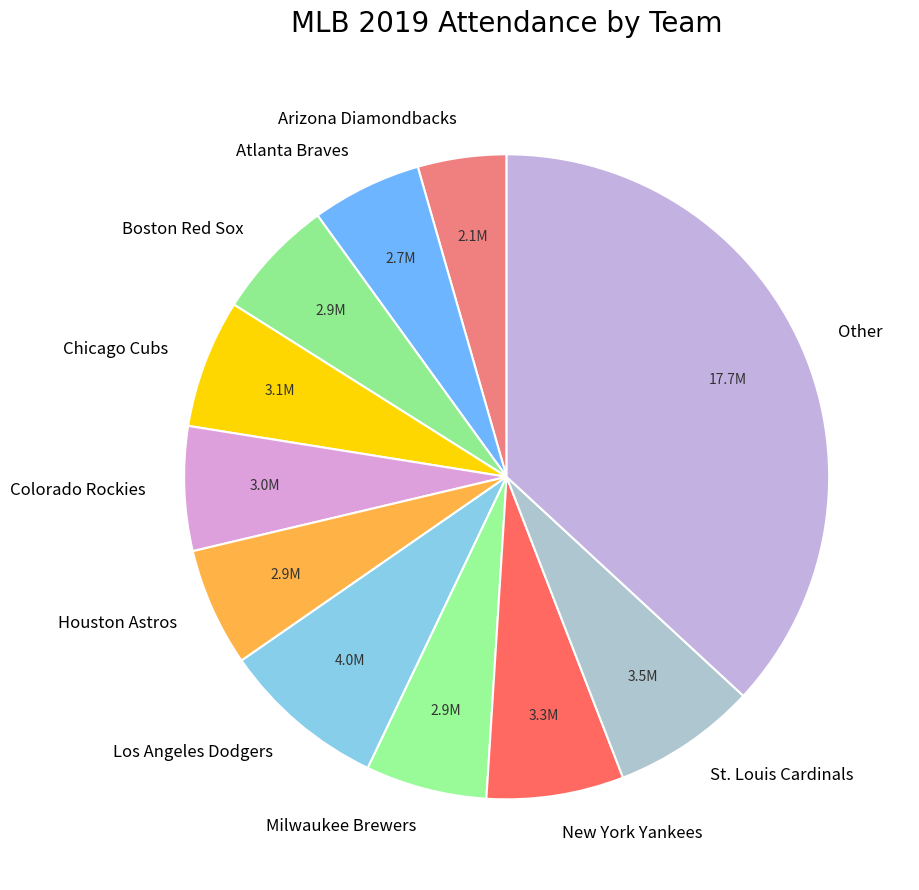

The Colorado Rockies slice represents 1% of the pie. True or false?

False